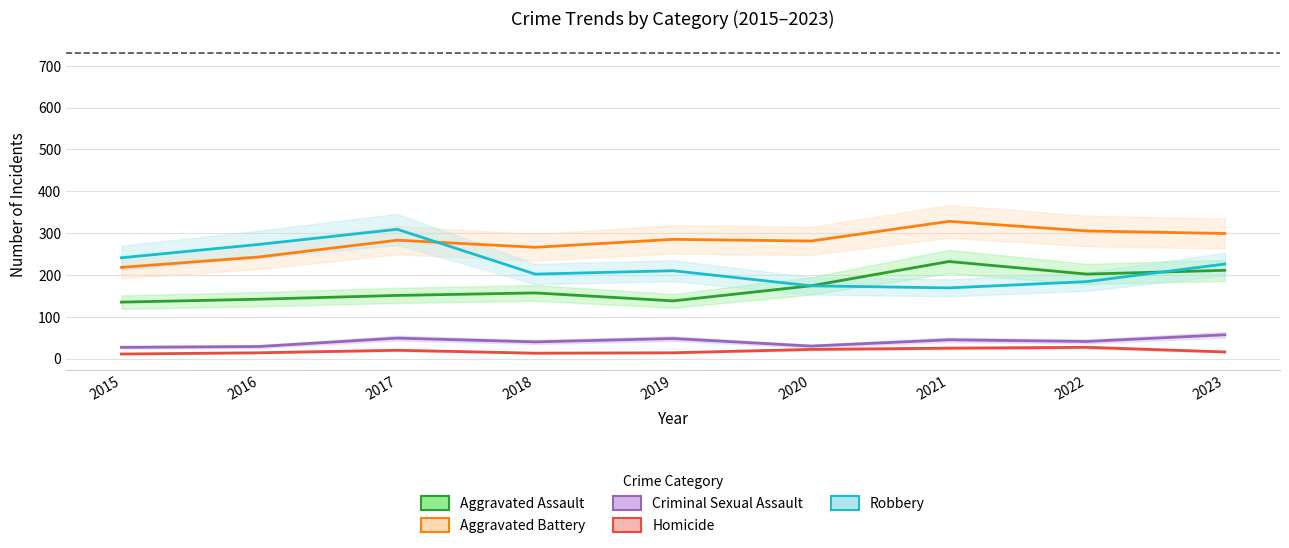

What is the difference between the maximum and second lowest values in the Criminal Sexual Assault series?

28